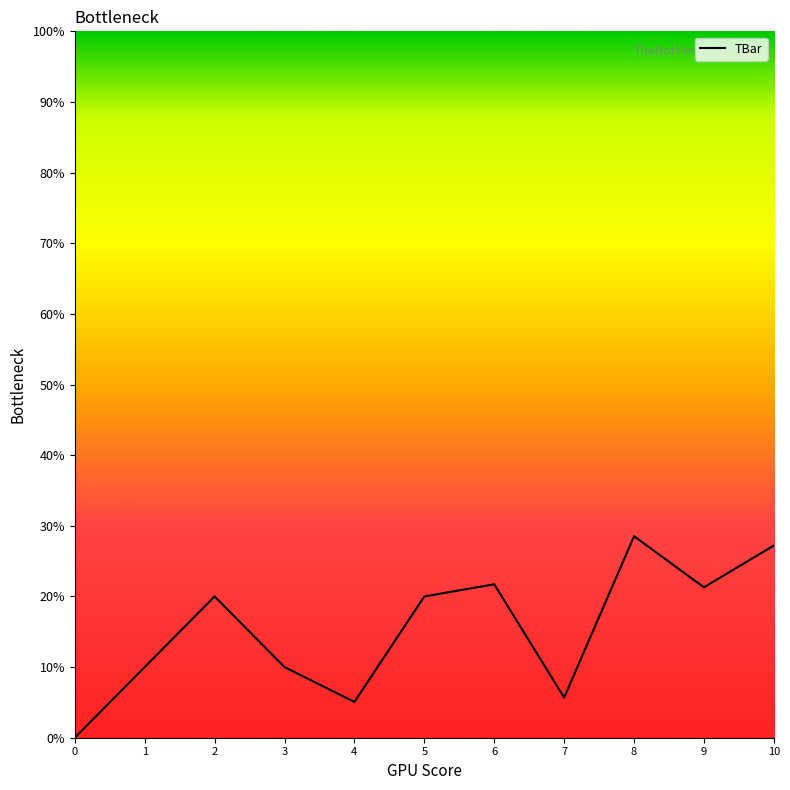

True or false: there are more than 2 points higher than both neighbors.

True